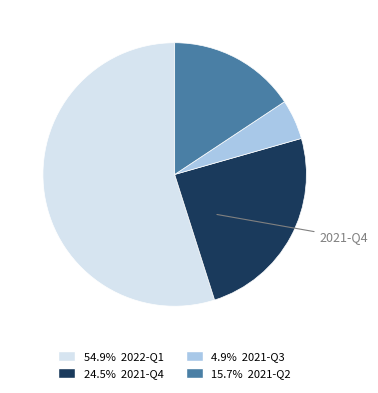

Does any single category account for the majority?

Yes